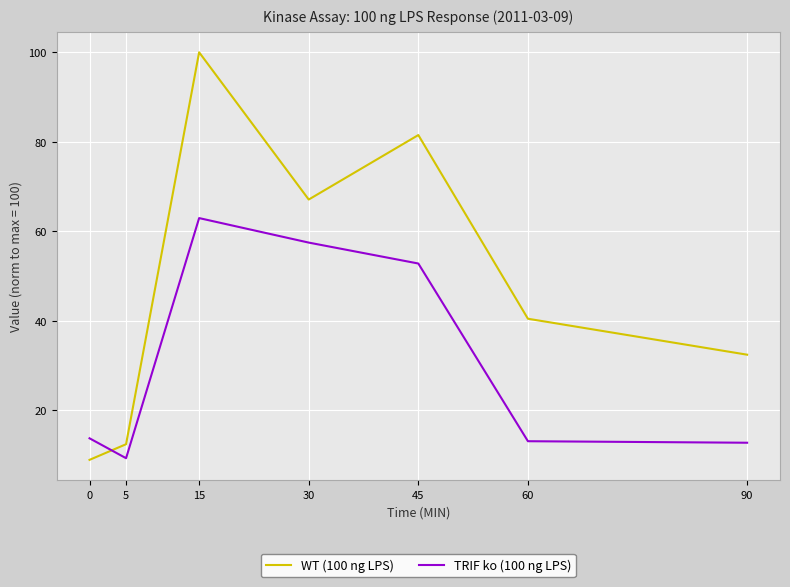

Rank the series by their average value, from highest to lowest.

WT (100 ng LPS), TRIF ko (100 ng LPS)